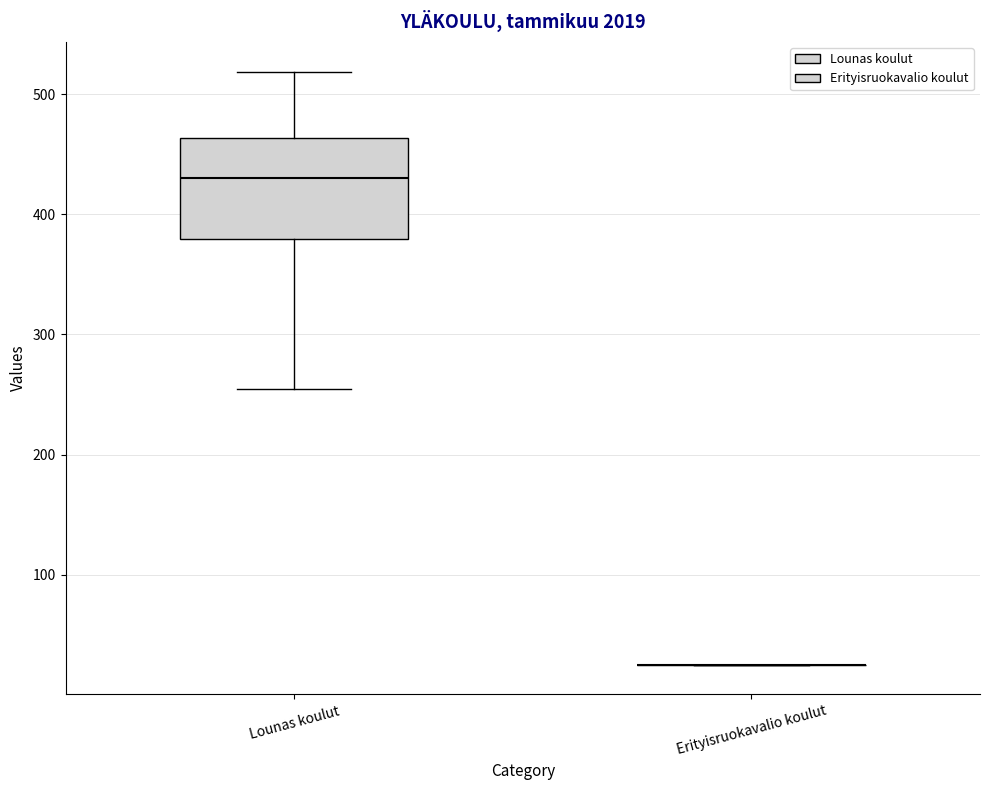

Reading left to right, transcribe this box plot: for each box, give where its median line is, the range the box spans, and where its two whiskers end, as read against the y-axis. The values are not printed on the chart, so give them approximately, as read against the axis.

Lounas koulut: median 430, box 380 to 460, whiskers 260 to 520
Erityisruokavalio koulut: box collapsed to a line at 30, whiskers 30 to 30